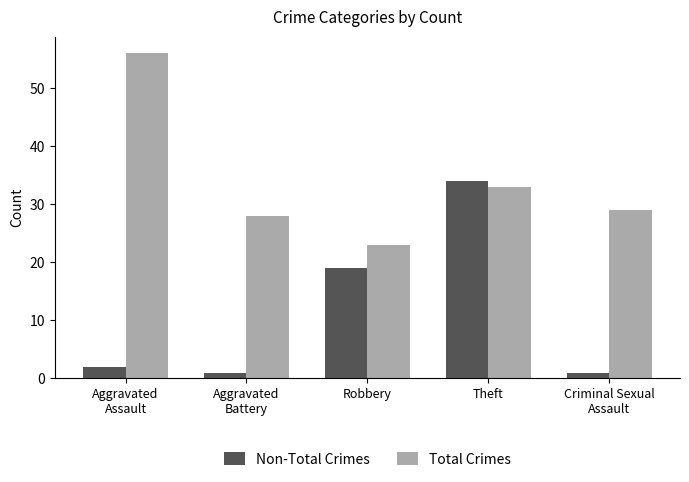

What value does the Total Crimes series have at Robbery?

23